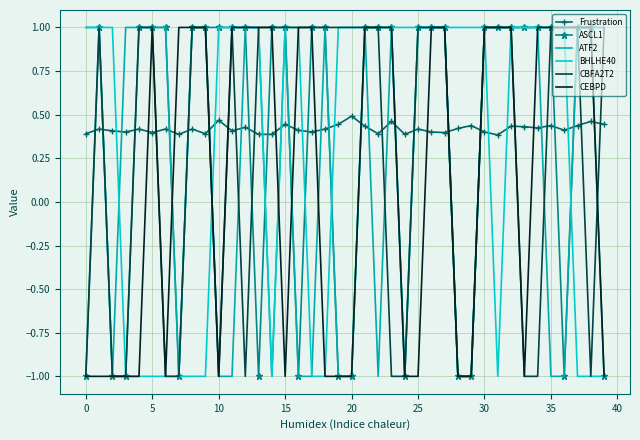

What is the sum of all CBFA2T2 values?

12.0